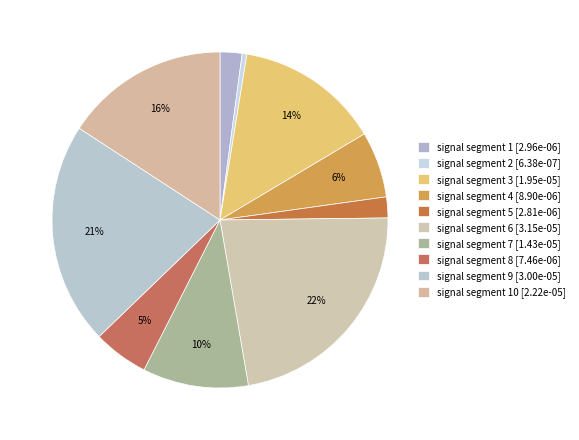

Does any single category account for the majority?

No